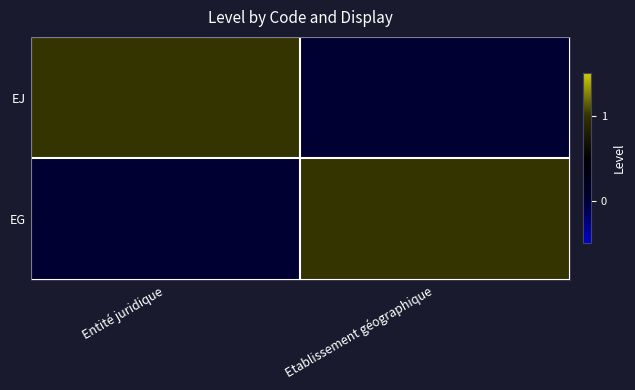

Which series has the largest total across all categories?

EJ